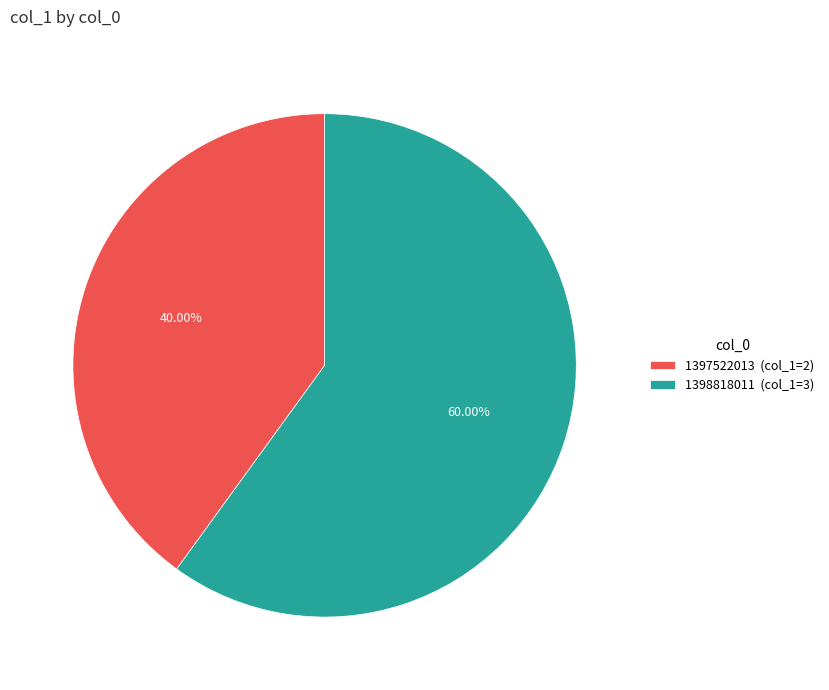

Which has a higher value, 1397522013 (col_1=2) or 1398818011 (col_1=3)?

1398818011 (col_1=3)